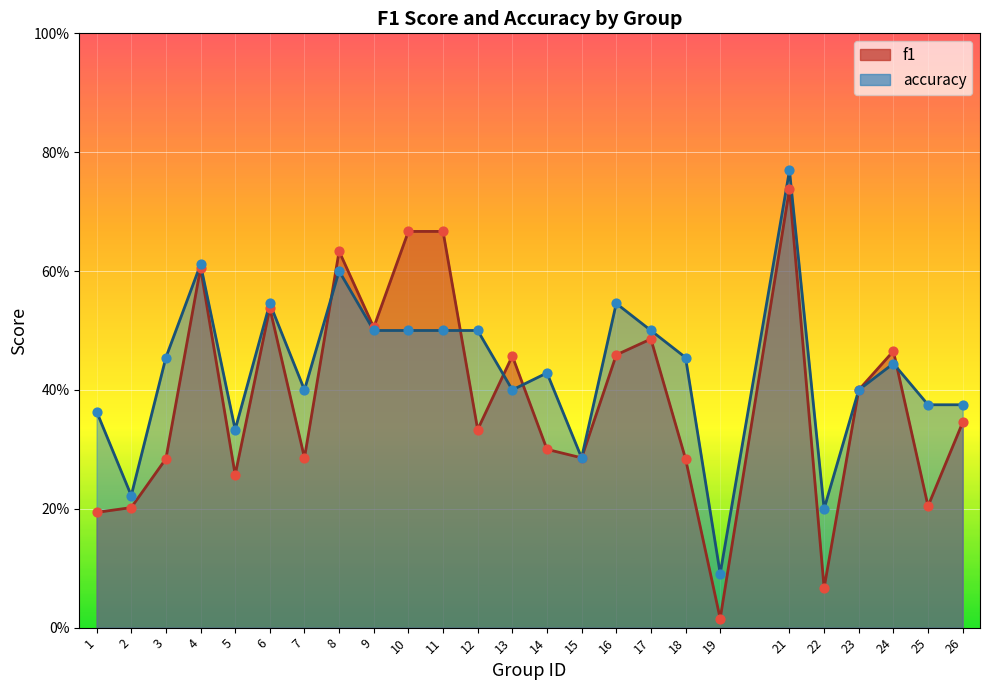

What are all the series names shown in the legend?

f1, accuracy